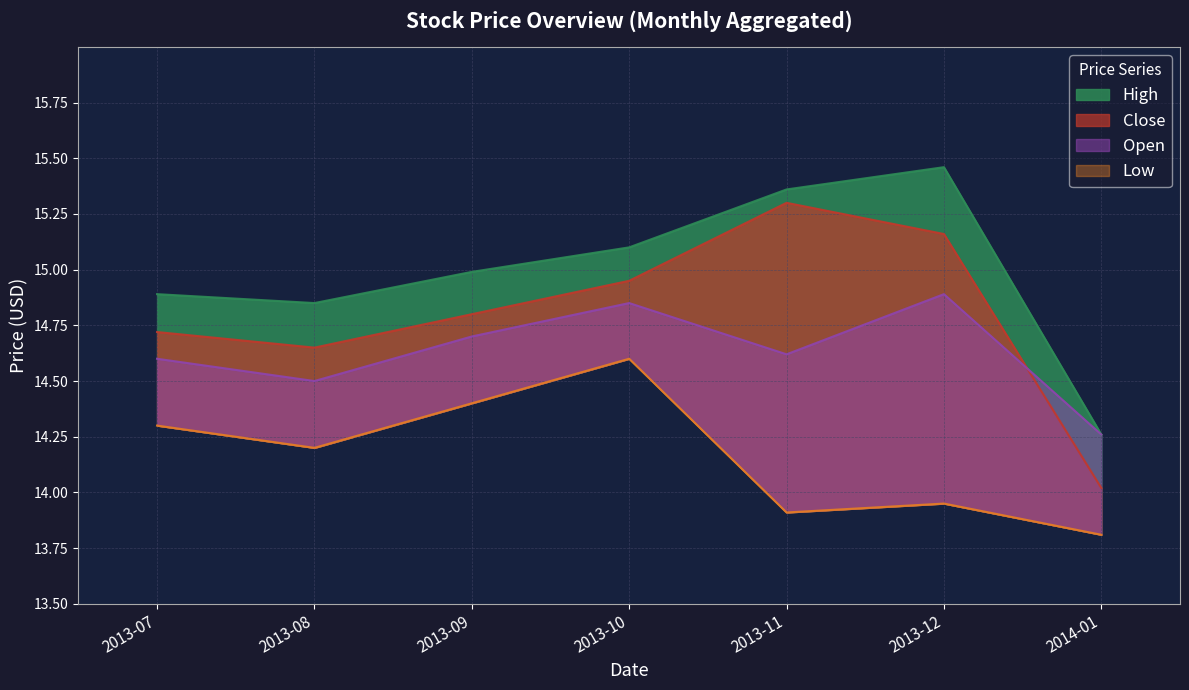

At which label is Low closest to 14?

2013-12